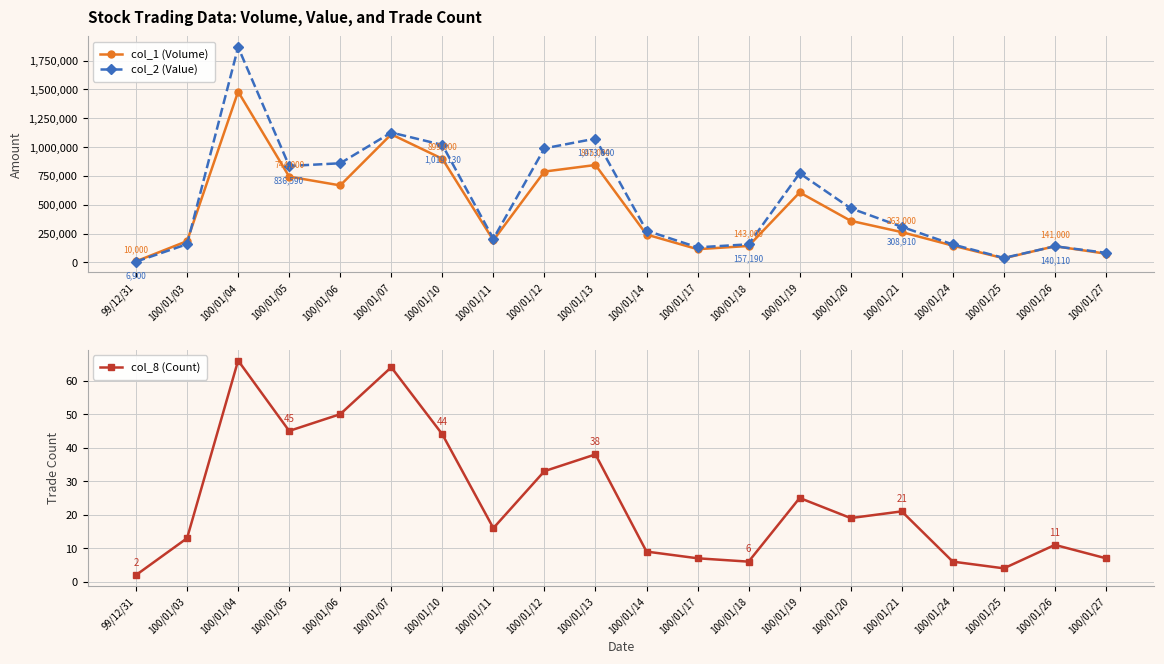

True or false: col_8 (Count) and col_2 (Value) intersect in this chart.

False